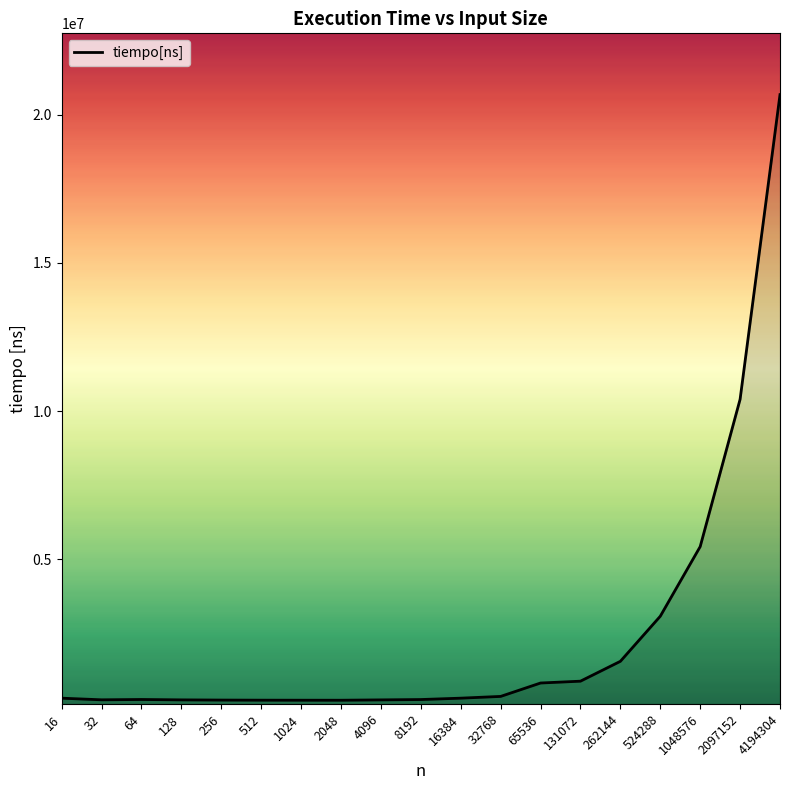

What is the change in value from 2048 to 524288?

+2832466